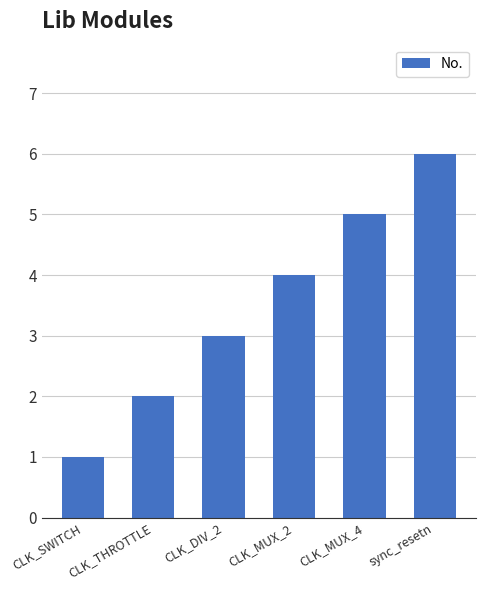

Reading left to right, what are all the values shown in this chart?

CLK_SWITCH=1	CLK_THROTTLE=2	CLK_DIV_2=3	CLK_MUX_2=4	CLK_MUX_4=5	sync_resetn=6